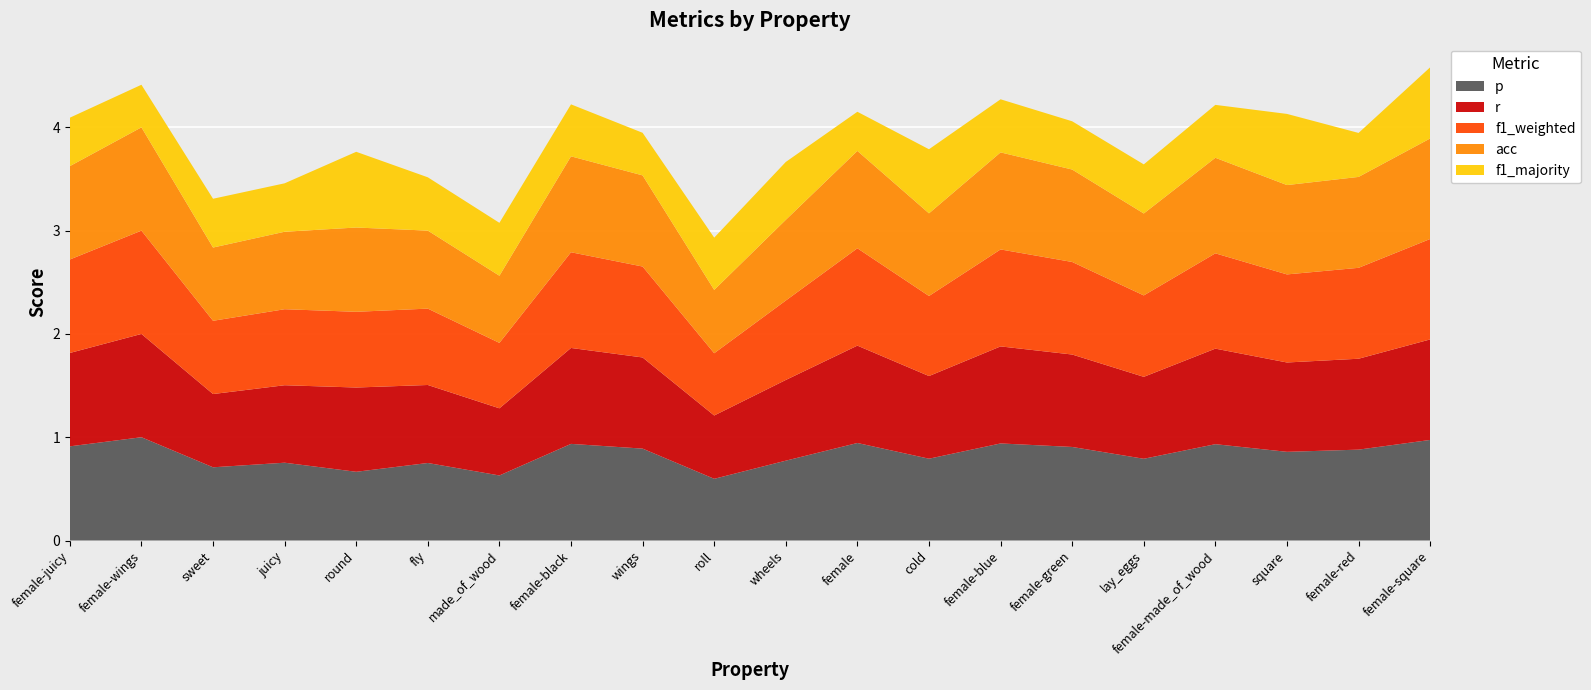

Reading left to right, list all the values displayed in this chart.

p: female-juicy=0.9	female-wings=1.0	sweet=0.7	juicy=0.8	round=0.7	fly=0.8	made_of_wood=0.6	female-black=0.9	wings=0.9	roll=0.6	wheels=0.8	female=0.9	cold=0.8	female-blue=0.9	female-green=0.9	lay_eggs=0.8	female-made_of_wood=0.9	square=0.9	female-red=0.9	female-square=1.0
r: female-juicy=0.9	female-wings=1.0	sweet=0.7	juicy=0.8	round=0.8	fly=0.8	made_of_wood=0.7	female-black=0.9	wings=0.9	roll=0.6	wheels=0.8	female=0.9	cold=0.8	female-blue=0.9	female-green=0.9	lay_eggs=0.8	female-made_of_wood=0.9	square=0.9	female-red=0.9	female-square=1.0
f1_weighted: female-juicy=0.9	female-wings=1.0	sweet=0.7	juicy=0.7	round=0.7	fly=0.7	made_of_wood=0.6	female-black=0.9	wings=0.9	roll=0.6	wheels=0.8	female=0.9	cold=0.8	female-blue=0.9	female-green=0.9	lay_eggs=0.8	female-made_of_wood=0.9	square=0.9	female-red=0.9	female-square=1.0
acc: female-juicy=0.9	female-wings=1.0	sweet=0.7	juicy=0.8	round=0.8	fly=0.8	made_of_wood=0.7	female-black=0.9	wings=0.9	roll=0.6	wheels=0.8	female=0.9	cold=0.8	female-blue=0.9	female-green=0.9	lay_eggs=0.8	female-made_of_wood=0.9	square=0.9	female-red=0.9	female-square=1.0
f1_majority: female-juicy=0.5	female-wings=0.4	sweet=0.5	juicy=0.5	round=0.7	fly=0.5	made_of_wood=0.5	female-black=0.5	wings=0.4	roll=0.5	wheels=0.6	female=0.4	cold=0.6	female-blue=0.5	female-green=0.5	lay_eggs=0.5	female-made_of_wood=0.5	square=0.7	female-red=0.4	female-square=0.7